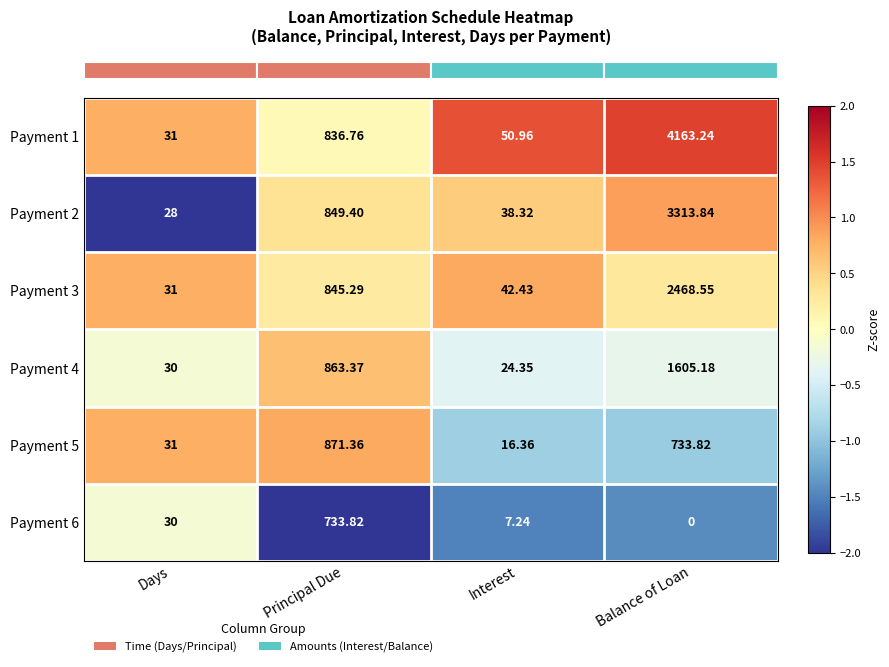

List the labels in order of Payment 3 value, largest first.

Balance of Loan, Principal Due, Interest, Days